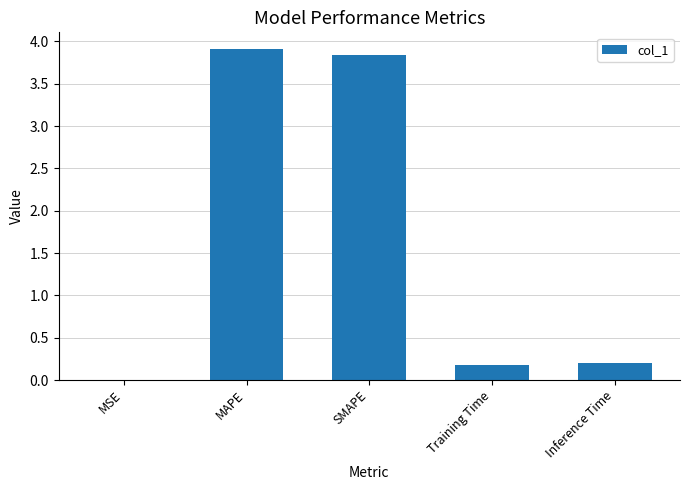

What is the sum of all values?

8.1